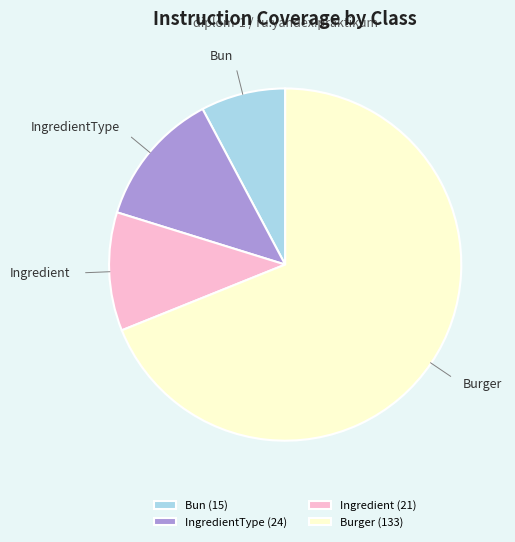

Which category has the biggest portion of the pie?

Burger (133)